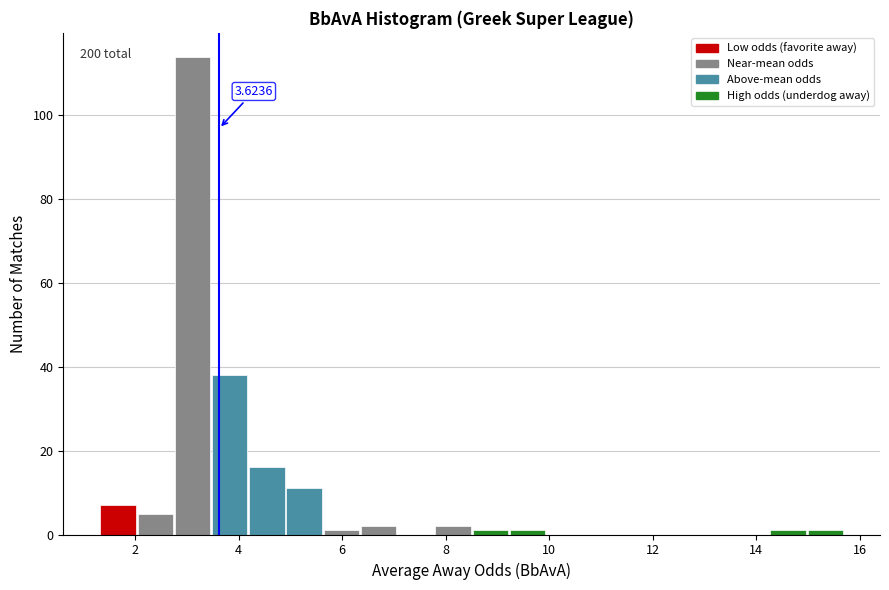

Around what value on the x-axis is the tallest bar? Give the approximate position of its centre, as read against the axis.

3.2